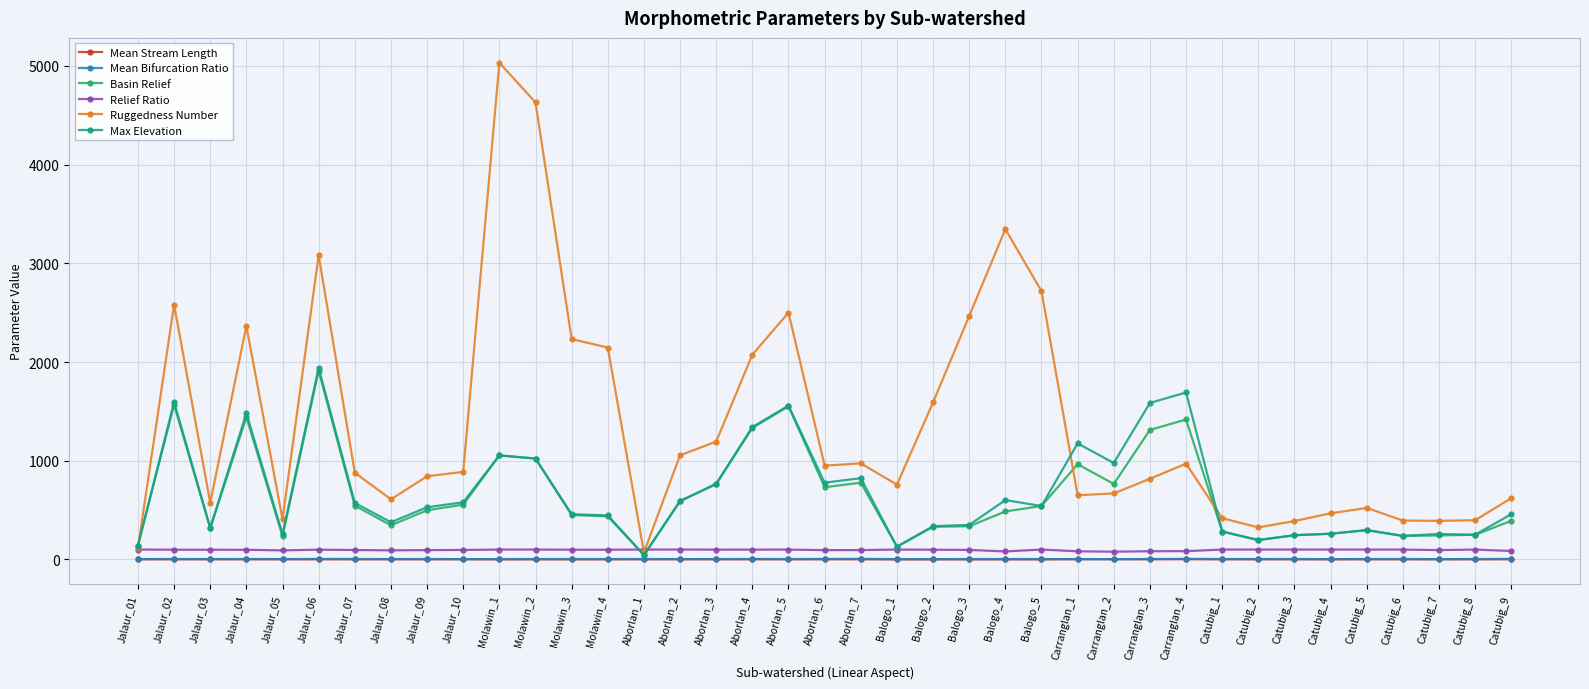

How many lines are shown in the chart?

6